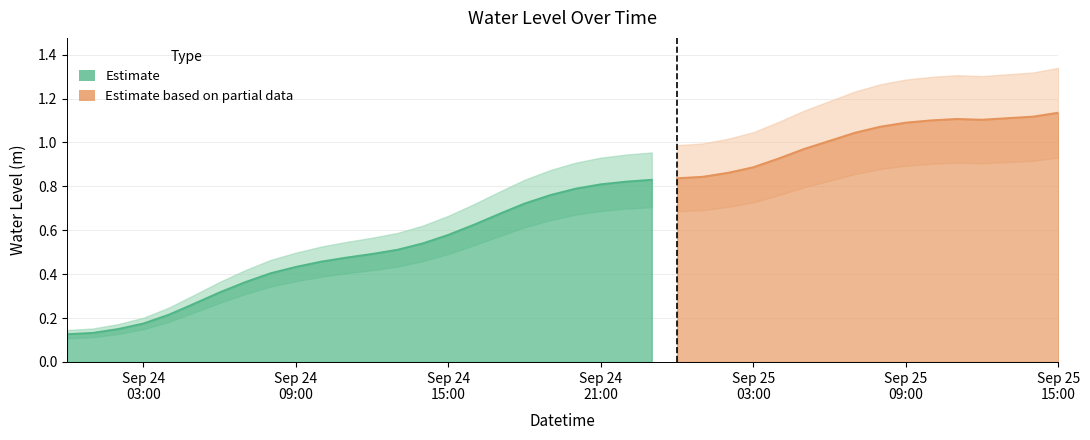

Reading left to right, list all the values displayed in this chart.

2025-09-24 00:00:00=0.1	2025-09-24 01:00:00=0.1	2025-09-24 02:00:00=0.1	2025-09-24 03:00:00=0.2	2025-09-24 04:00:00=0.2	2025-09-24 05:00:00=0.3	2025-09-24 06:00:00=0.3	2025-09-24 07:00:00=0.4	2025-09-24 08:00:00=0.4	2025-09-24 09:00:00=0.4	2025-09-24 10:00:00=0.5	2025-09-24 11:00:00=0.5	2025-09-24 12:00:00=0.5	2025-09-24 13:00:00=0.5	2025-09-24 14:00:00=0.5	2025-09-24 15:00:00=0.6	2025-09-24 16:00:00=0.6	2025-09-24 17:00:00=0.7	2025-09-24 18:00:00=0.7	2025-09-24 19:00:00=0.8	2025-09-24 20:00:00=0.8	2025-09-24 21:00:00=0.8	2025-09-24 22:00:00=0.8	2025-09-24 23:00:00=0.8	2025-09-25 00:00:00=0.8	2025-09-25 01:00:00=0.8	2025-09-25 02:00:00=0.9	2025-09-25 03:00:00=0.9	2025-09-25 04:00:00=0.9	2025-09-25 05:00:00=1.0	2025-09-25 06:00:00=1.0	2025-09-25 07:00:00=1.0	2025-09-25 08:00:00=1.1	2025-09-25 09:00:00=1.1	2025-09-25 10:00:00=1.1	2025-09-25 11:00:00=1.1	2025-09-25 12:00:00=1.1	2025-09-25 13:00:00=1.1	2025-09-25 14:00:00=1.1	2025-09-25 15:00:00=1.1